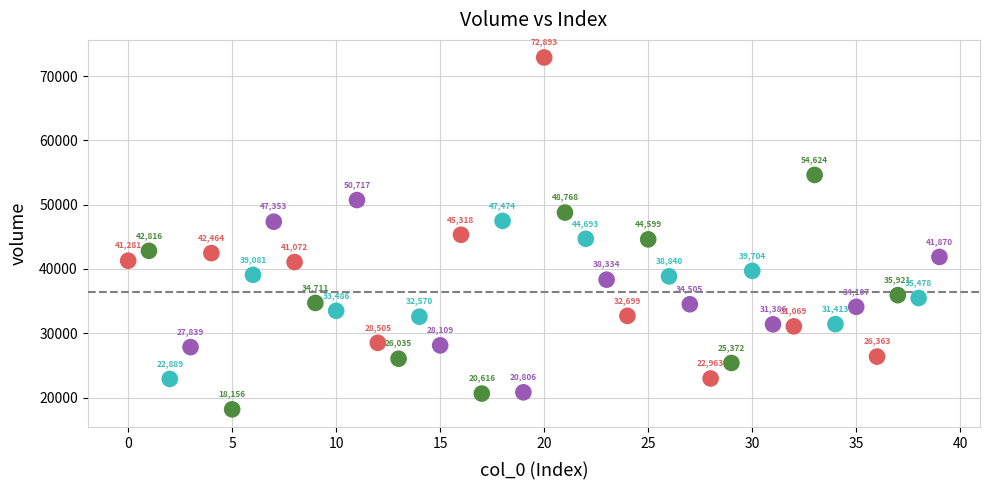

What is the range of Y values (max minus min)?

54737.1